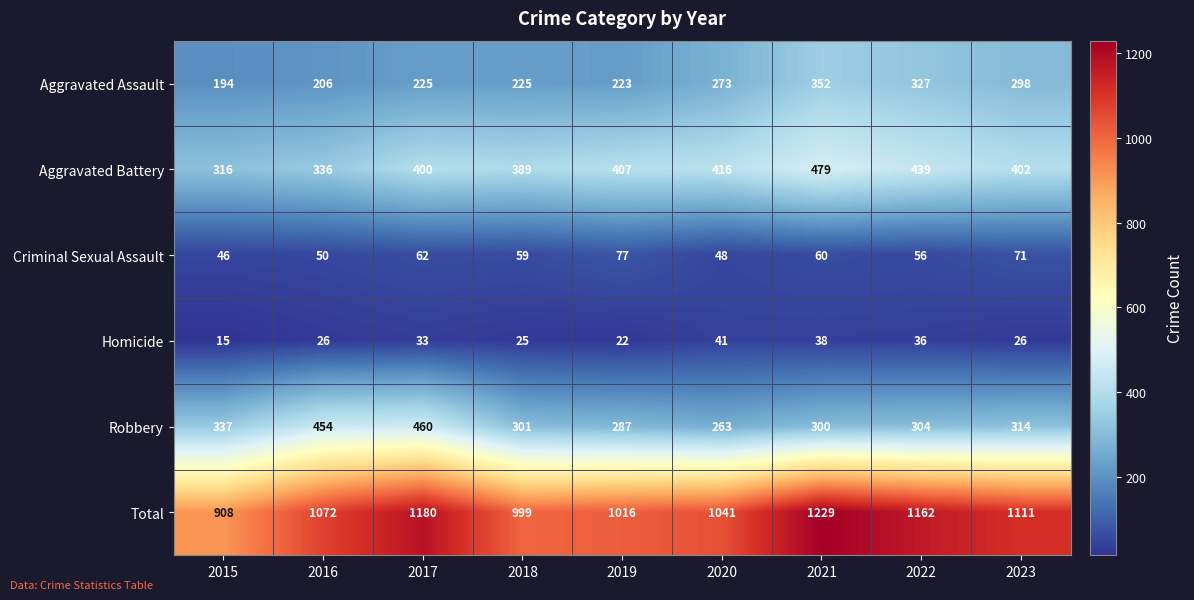

Which series has the widest spread of values?

Total